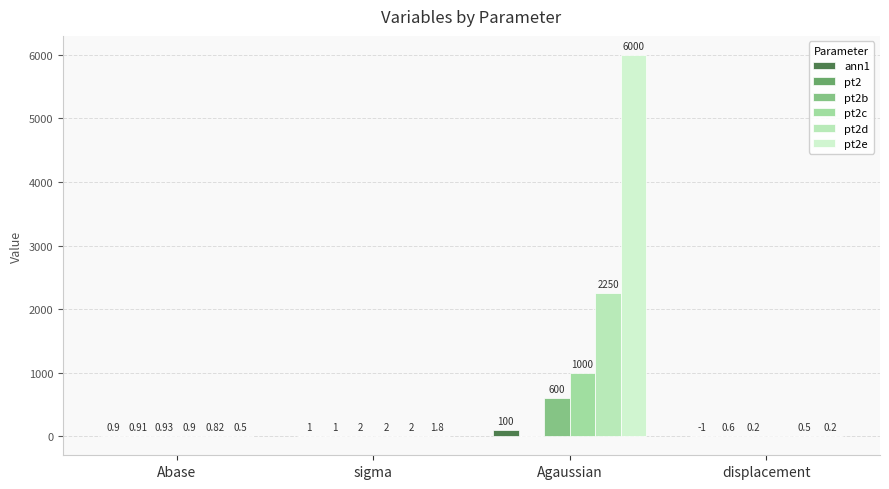

What is the sum of the pt2 values at Abase and Agaussian?

0.9